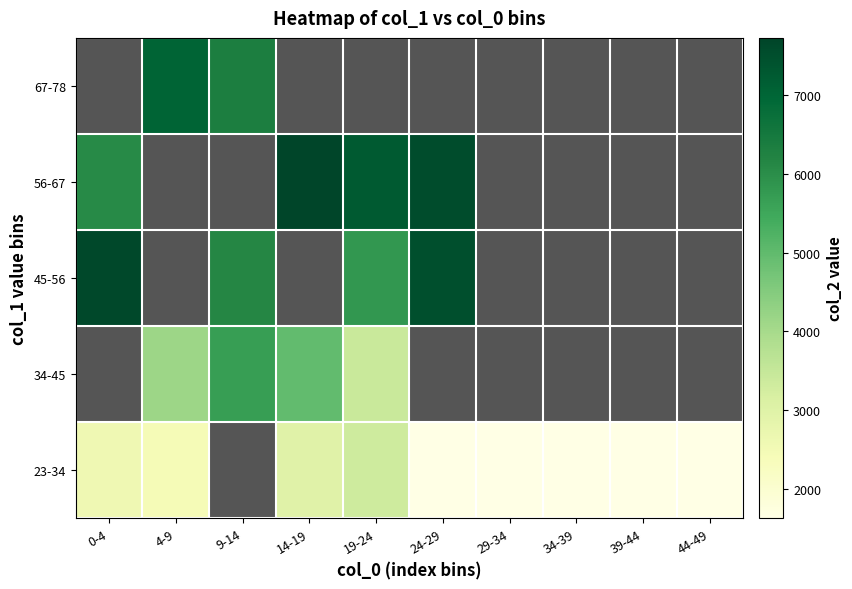

Count the number of data series in this chart.

5